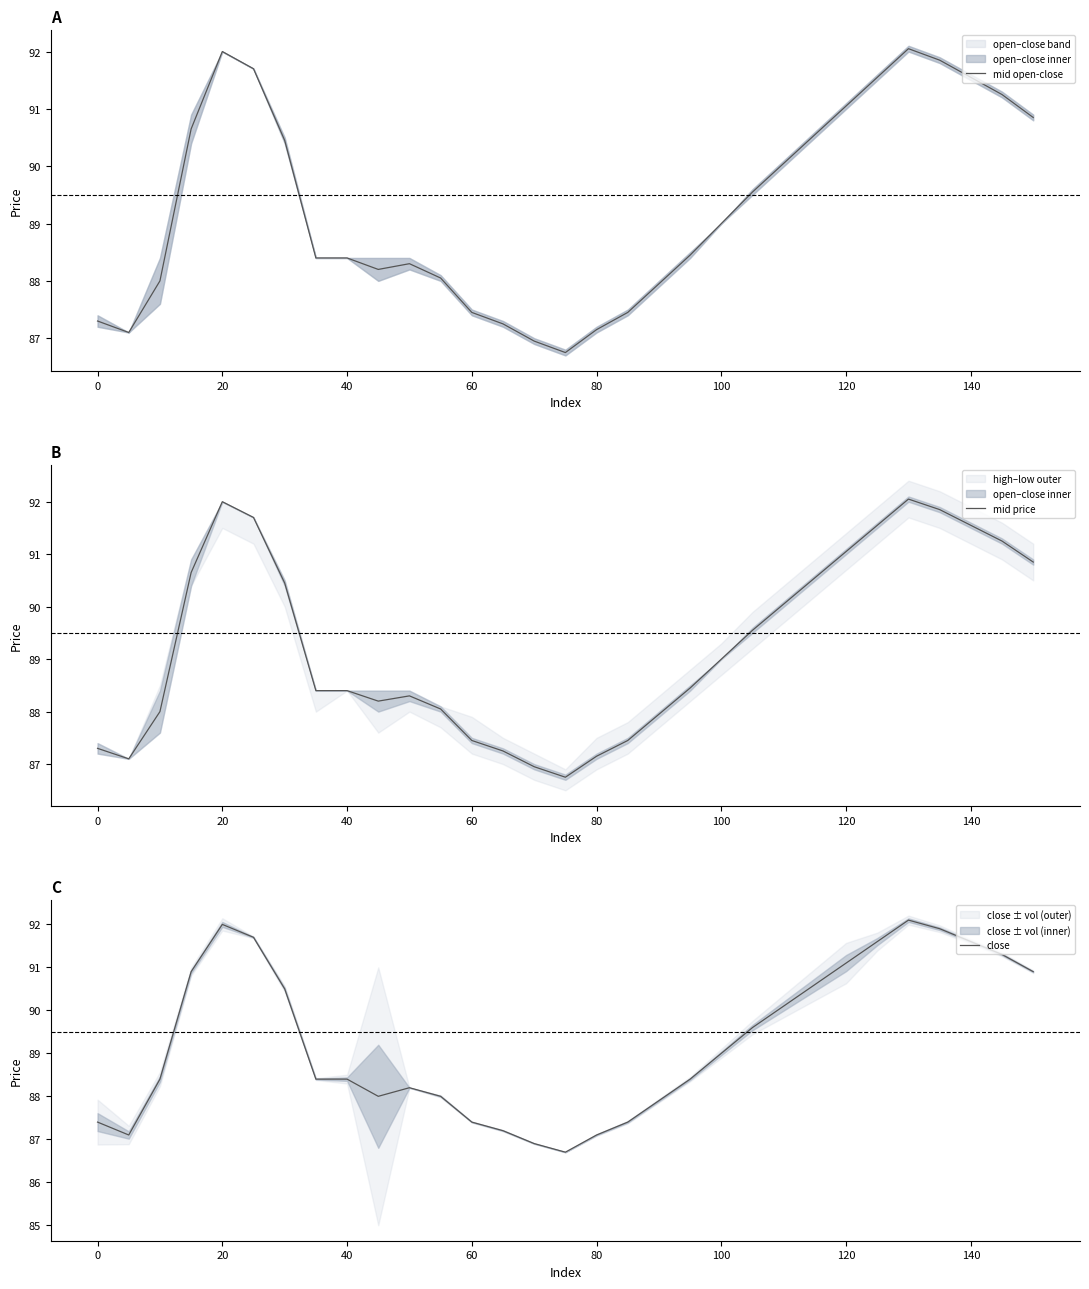

Which series has the widest spread of values?

close